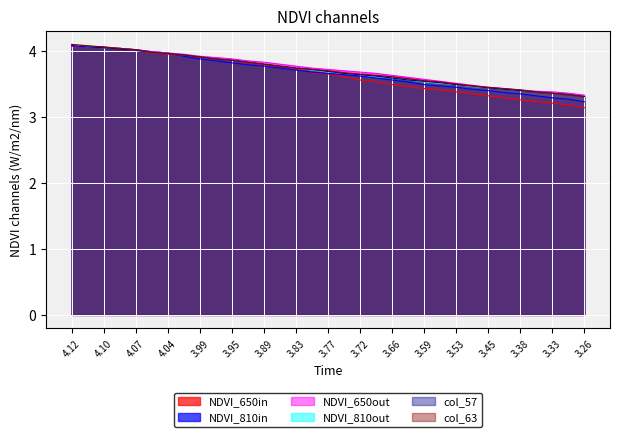

What is the total value across all series at 3.970000029?

23.3